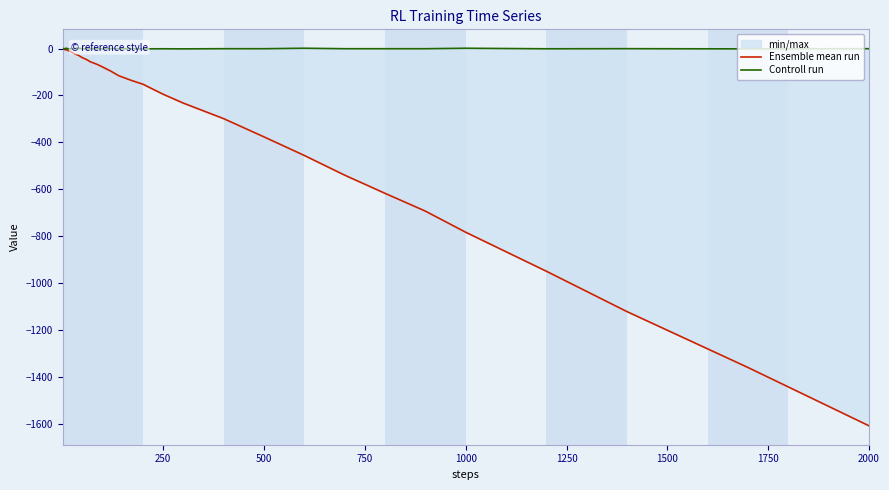

What is the sum of all Ensemble mean run values?

-10225.4